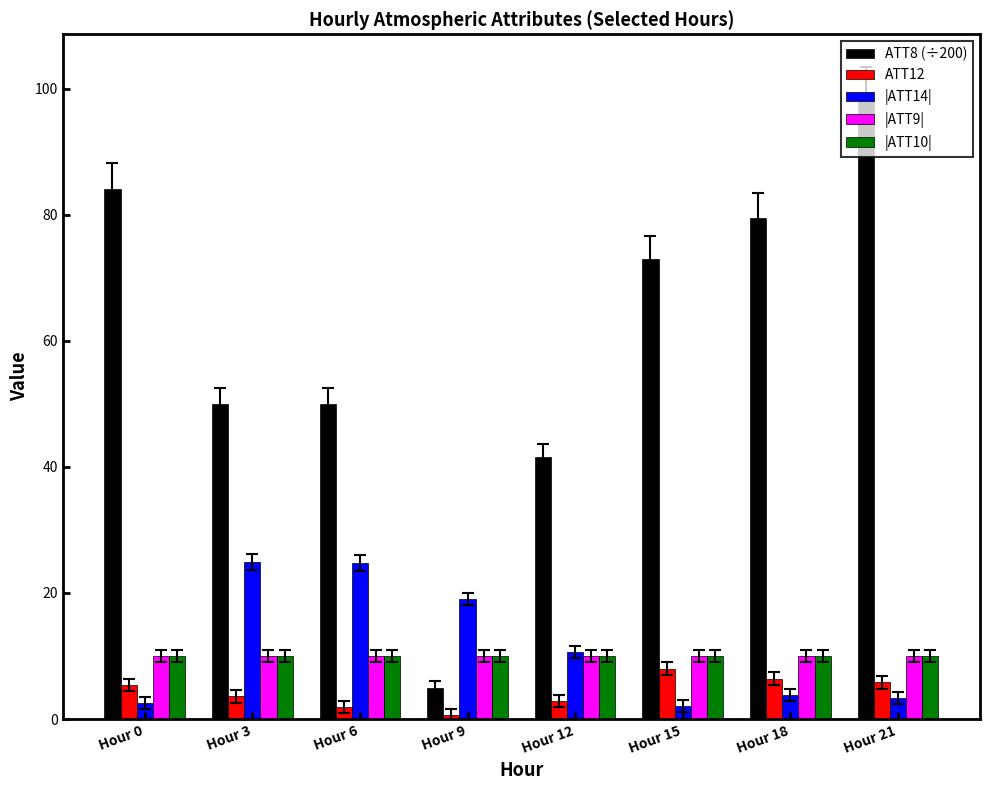

How many series are shown in this chart?

5